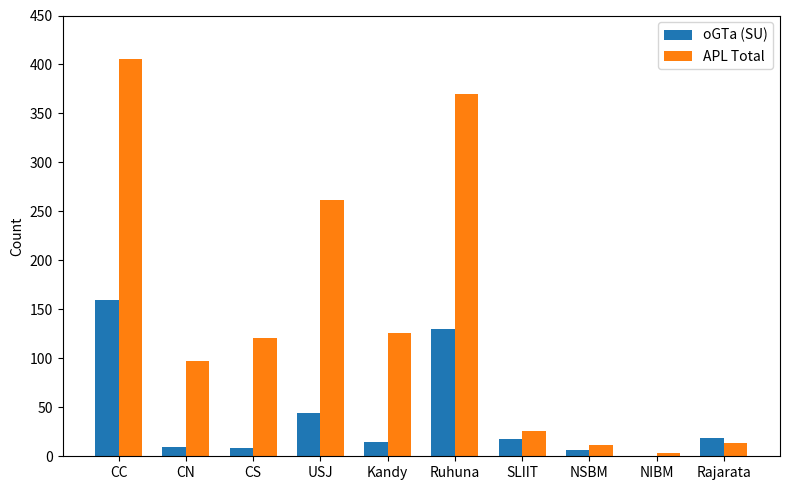

The APL Total series shows 370 at Ruhuna. True or false?

True